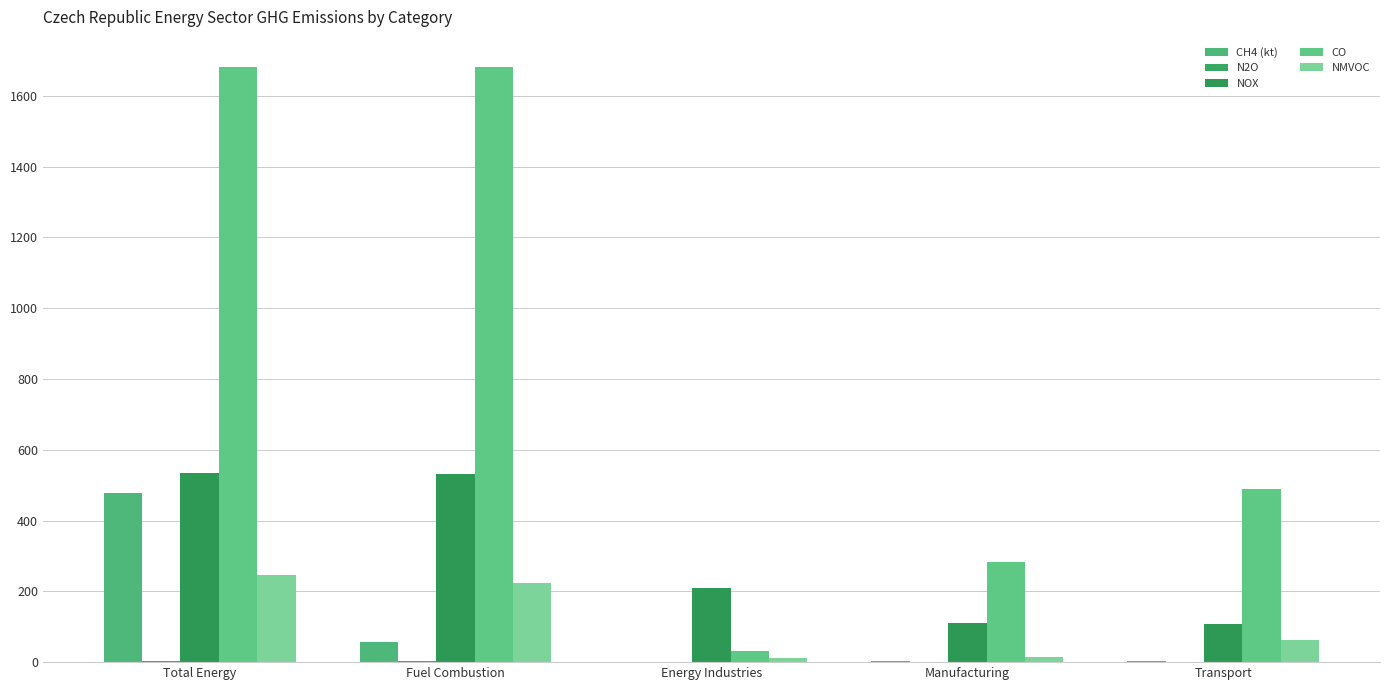

What is the sum of all N2O values?

5.8